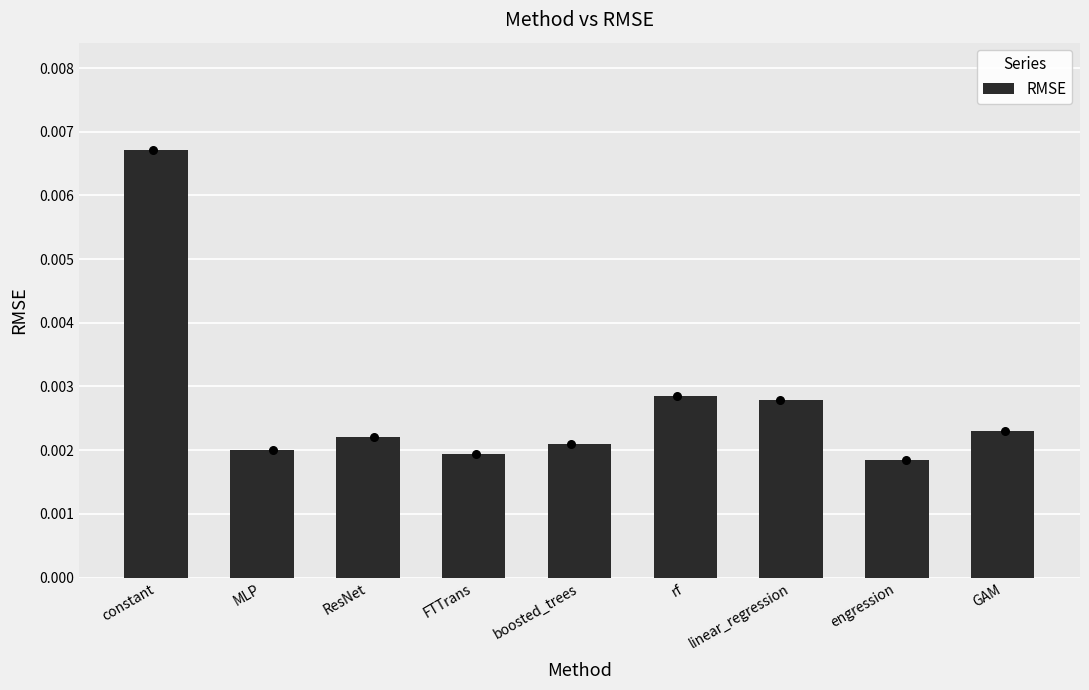

Between linear_regression and FTTrans, which is larger?

linear_regression